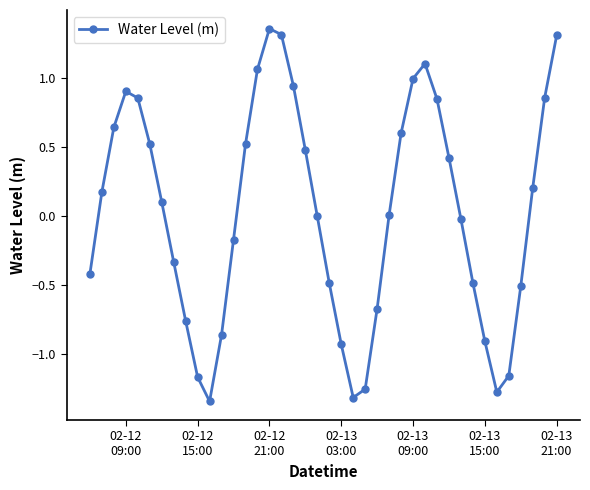

How many interior local valleys (lower than both neighbors) does the data have?

3